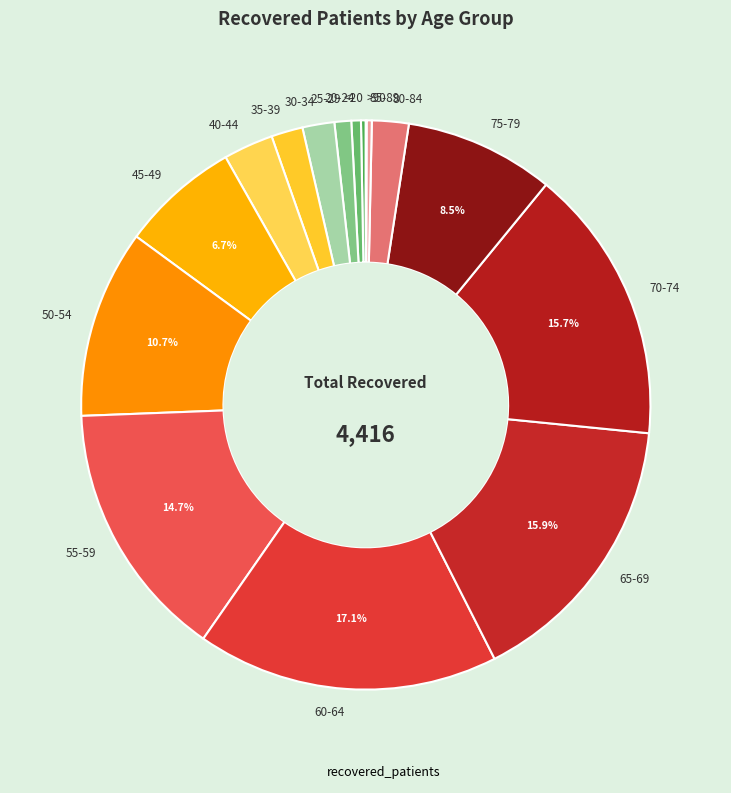

Is it true that 75-79 is 14% of the pie?

False